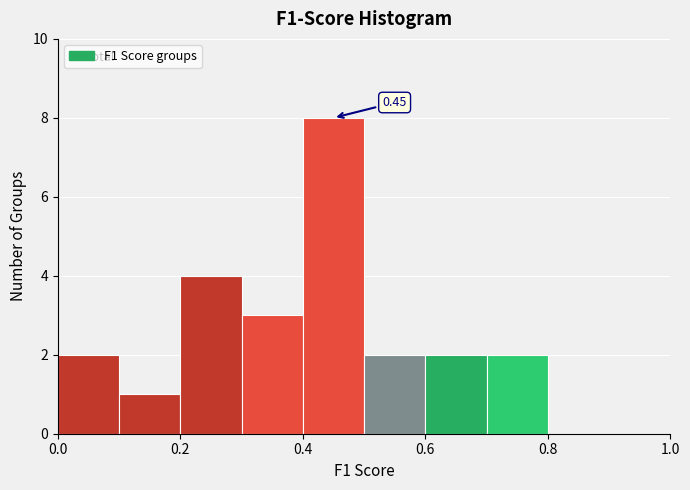

Which range on the x-axis has the tallest bar?

0.4 to 0.5